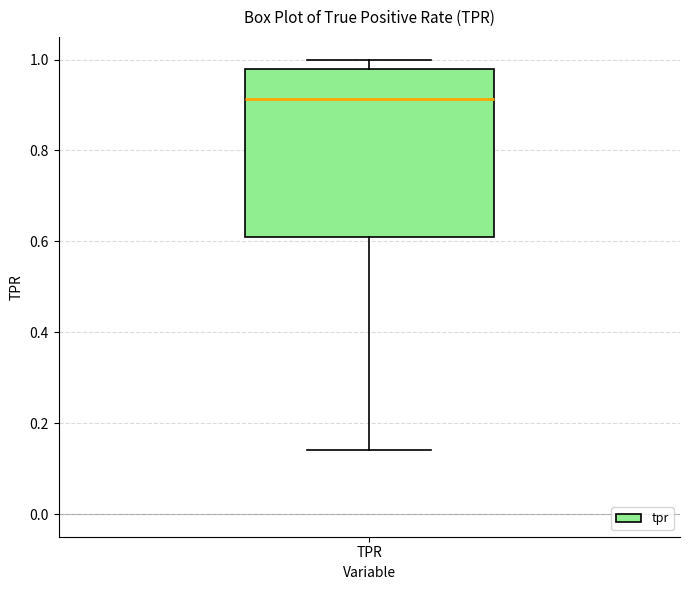

Where does the upper whisker of the box for TPR end on the y-axis? The values are not printed on the chart, so give them approximately, as read against the axis.

1.00